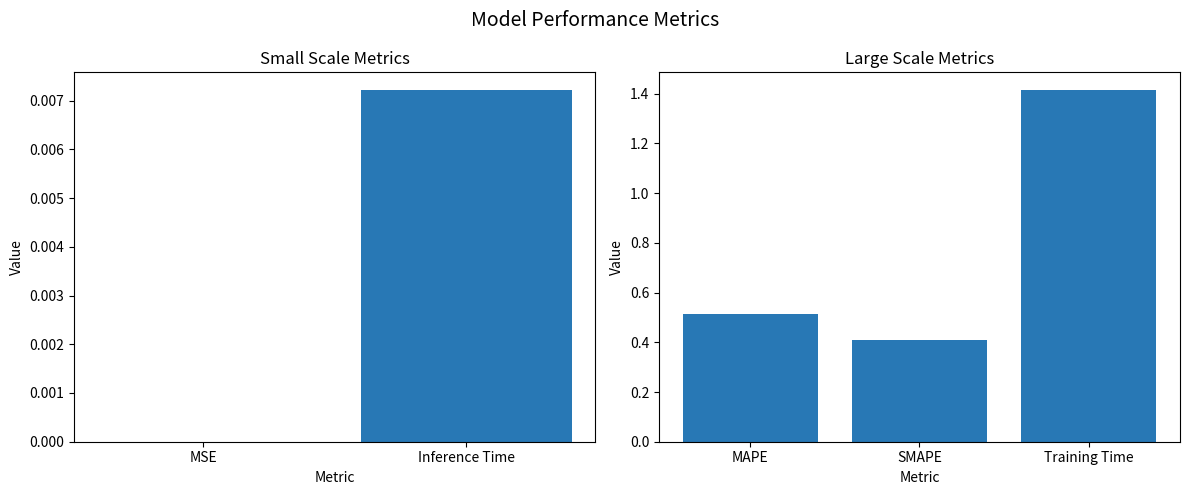

Count the values in the range 0 to 1.

2